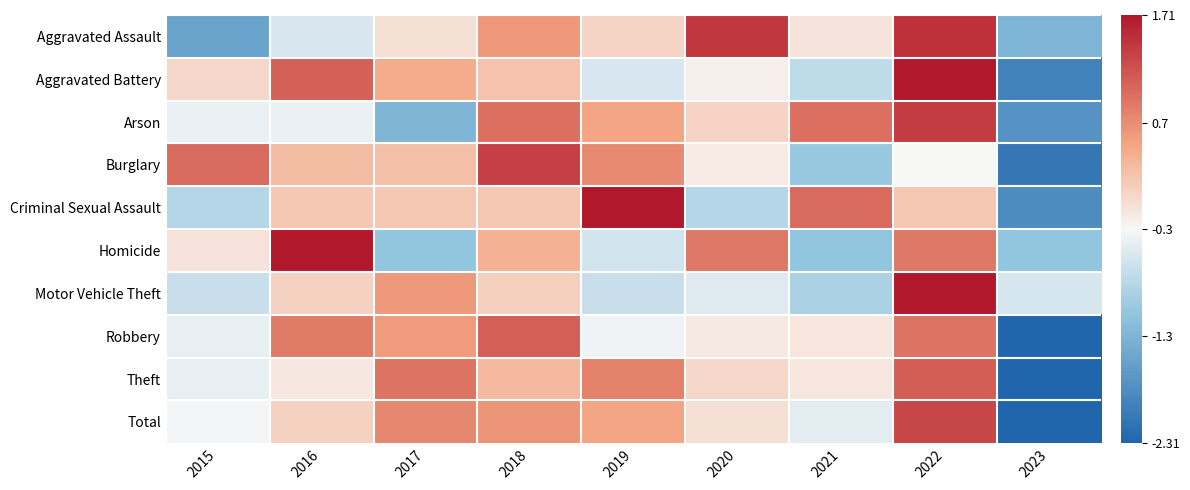

Reading right to left, extract all data points from this chart.

Aggravated Assault: 2023=-1.3	2022=1.5	2021=-0.1	2020=1.4	2019=0.0	2018=0.6	2017=-0.1	2016=-0.5	2015=-1.5
Aggravated Battery: 2023=-1.9	2022=1.7	2021=-0.8	2020=-0.2	2019=-0.5	2018=0.2	2017=0.4	2016=1.1	2015=0.0
Arson: 2023=-1.7	2022=1.4	2021=0.9	2020=0.0	2019=0.5	2018=0.9	2017=-1.3	2016=-0.4	2015=-0.4
Burglary: 2023=-2.1	2022=-0.3	2021=-1.0	2020=-0.2	2019=0.7	2018=1.3	2017=0.2	2016=0.3	2015=1.0
Criminal Sexual Assault: 2023=-1.8	2022=0.2	2021=1.0	2020=-0.8	2019=1.8	2018=0.2	2017=0.2	2016=0.2	2015=-0.8
Homicide: 2023=-1.1	2022=0.9	2021=-1.1	2020=0.9	2019=-0.6	2018=0.4	2017=-1.1	2016=1.8	2015=-0.1
Motor Vehicle Theft: 2023=-0.6	2022=2.5	2021=-0.9	2020=-0.5	2019=-0.7	2018=0.1	2017=0.6	2016=0.1	2015=-0.7
Robbery: 2023=-2.4	2022=0.9	2021=-0.1	2020=-0.2	2019=-0.3	2018=1.1	2017=0.6	2016=0.8	2015=-0.4
Theft: 2023=-2.4	2022=1.1	2021=-0.1	2020=0.0	2019=0.8	2018=0.3	2017=0.9	2016=-0.1	2015=-0.4
Total: 2023=-2.4	2022=1.3	2021=-0.5	2020=-0.1	2019=0.5	2018=0.6	2017=0.7	2016=0.1	2015=-0.3